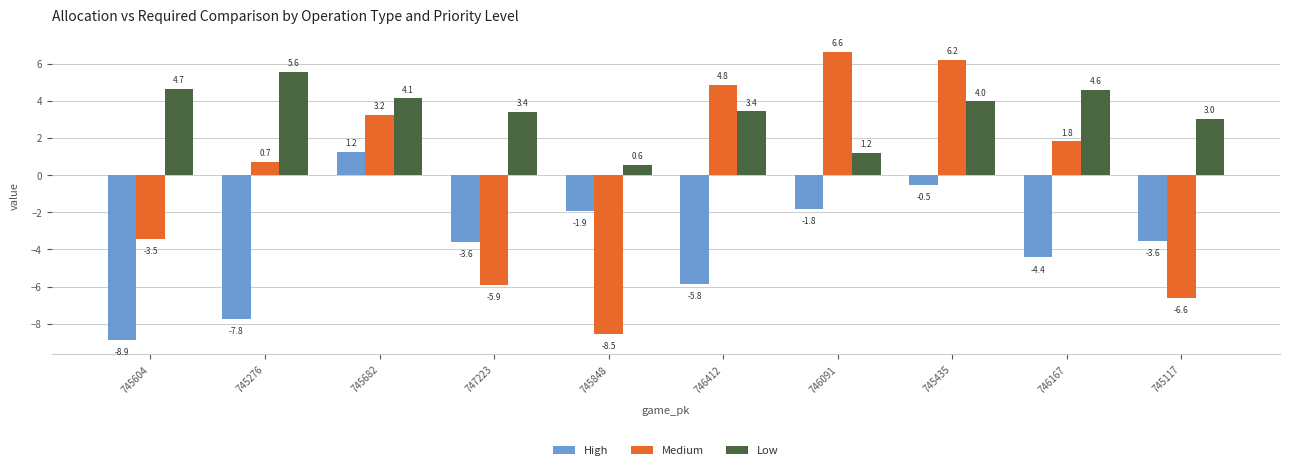

Reading right to left, list all the values displayed in this chart.

High: -3.6	-4.4	-0.5	-1.8	-5.8	-1.9	-3.6	1.2	-7.8	-8.9
Medium: -6.6	1.8	6.2	6.6	4.8	-8.5	-5.9	3.2	0.7	-3.5
Low: 3.0	4.6	4.0	1.2	3.4	0.6	3.4	4.1	5.6	4.7